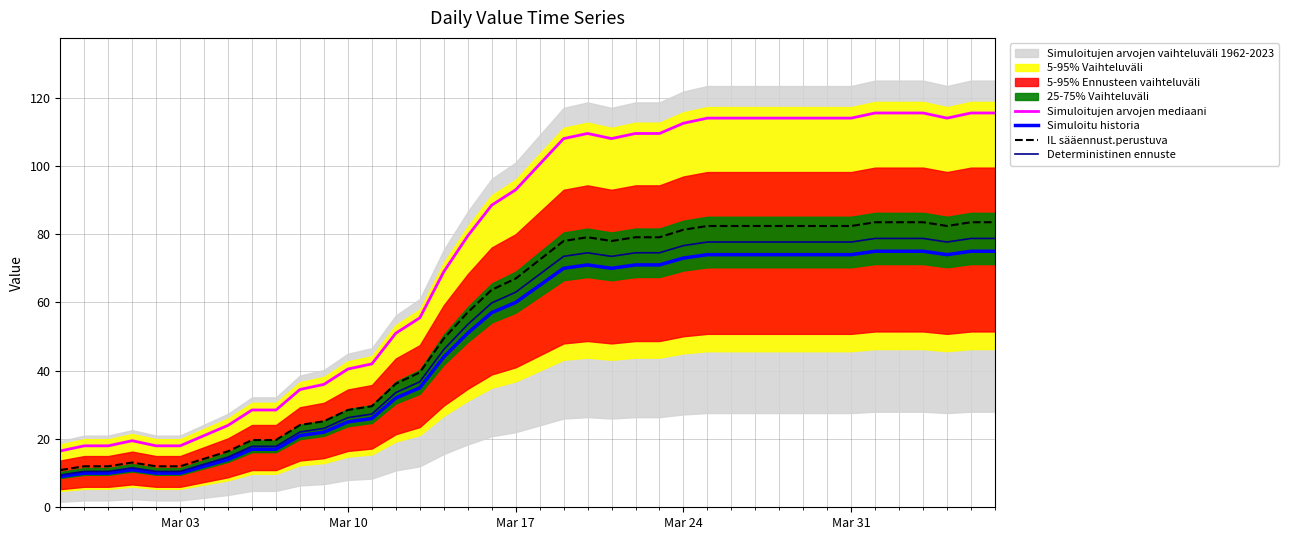

Reading left to right, extract all data points from this chart.

Simuloitujen arvojen mediaani: 16.5	18.0	18.0	19.5	18.0	18.0	21.0	24.0	28.5	28.5	34.5	36.0	40.5	42.0	51.0	55.5	69.0	79.5	88.5	93.0	100.5	108.0	109.5	108.0	109.5	109.5	112.5	114.0	114.0	114.0	114.0	114.0	114.0	114.0	115.5	115.5	115.5	114.0	115.5	115.5
Simuloitu historia: 9.0	10.0	10.0	11.0	10.0	10.0	12.0	14.0	17.0	17.0	21.0	22.0	25.0	26.0	32.0	35.0	44.0	51.0	57.0	60.0	65.0	70.0	71.0	70.0	71.0	71.0	73.0	74.0	74.0	74.0	74.0	74.0	74.0	74.0	75.0	75.0	75.0	74.0	75.0	75.0
IL sääennust.perustuva: 10.9	12.0	12.0	13.1	12.0	12.0	14.2	16.4	19.7	19.7	24.1	25.2	28.5	29.6	36.2	39.5	49.4	57.1	63.7	67.0	72.5	78.0	79.1	78.0	79.1	79.1	81.3	82.4	82.4	82.4	82.4	82.4	82.4	82.4	83.5	83.5	83.5	82.4	83.5	83.5
Deterministinen ennuste: 9.5	10.5	10.5	11.6	10.5	10.5	12.6	14.7	17.9	17.9	22.1	23.1	26.2	27.3	33.6	36.8	46.2	53.6	59.9	63.0	68.2	73.5	74.5	73.5	74.5	74.5	76.7	77.7	77.7	77.7	77.7	77.7	77.7	77.7	78.8	78.8	78.8	77.7	78.8	78.8